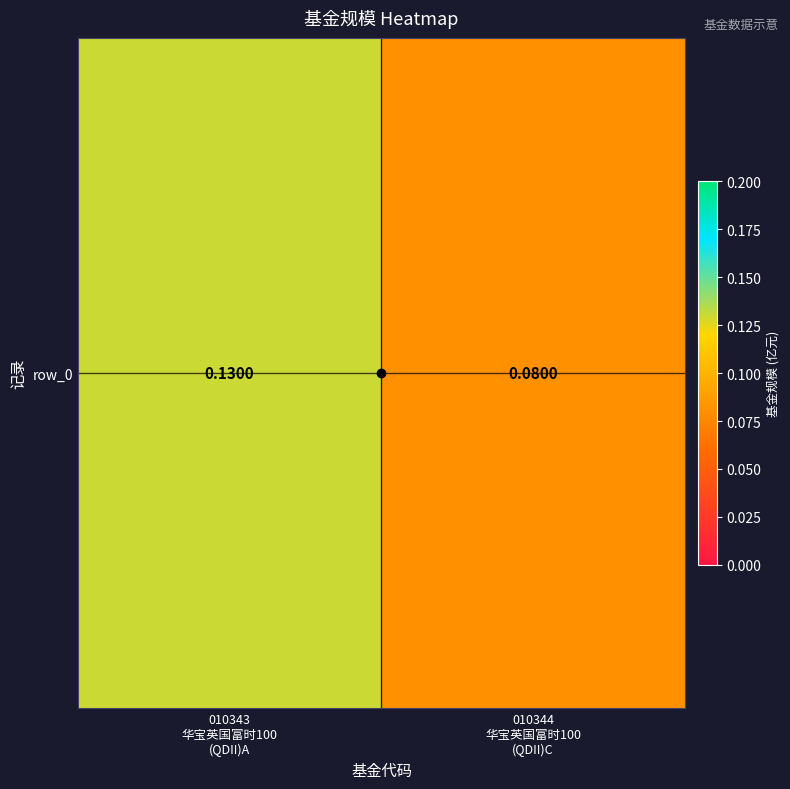

Read the value at 010344
华宝英国富时100
(QDII)C.

0.1